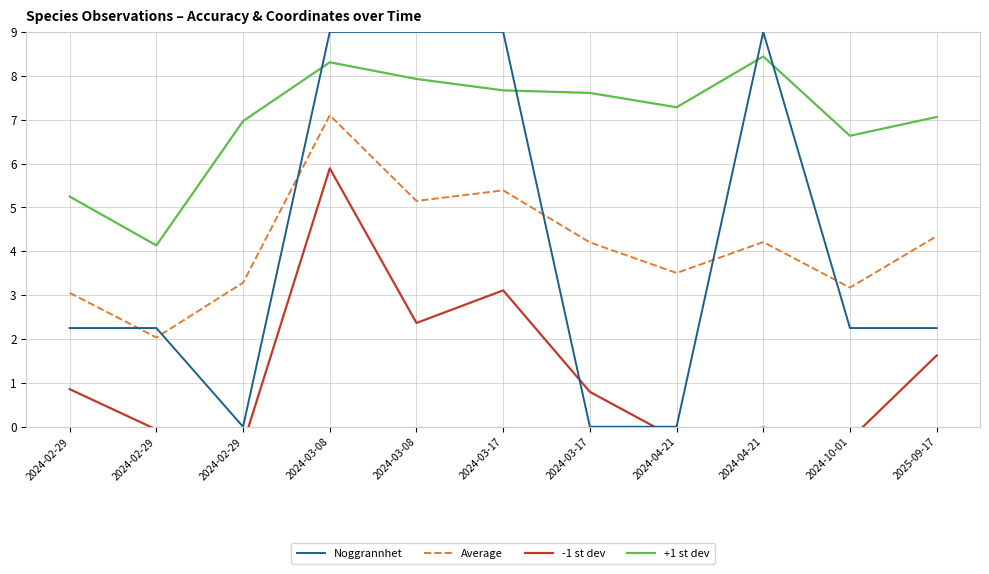

Which series has the largest total across all categories?

+1 st dev